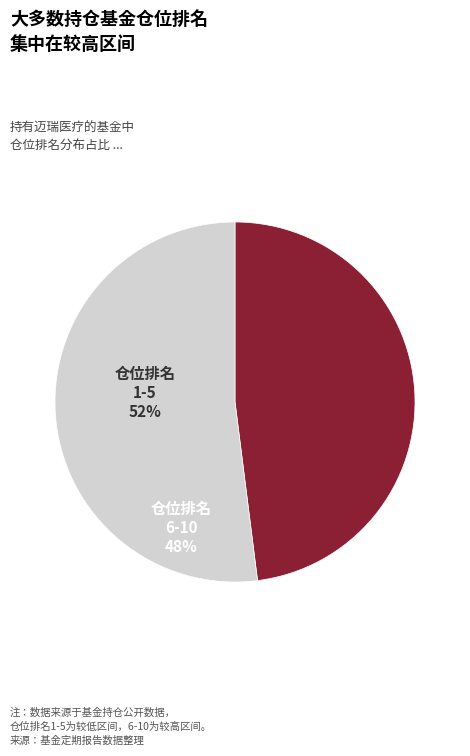

What is the majority slice?

仓位排名 1-5